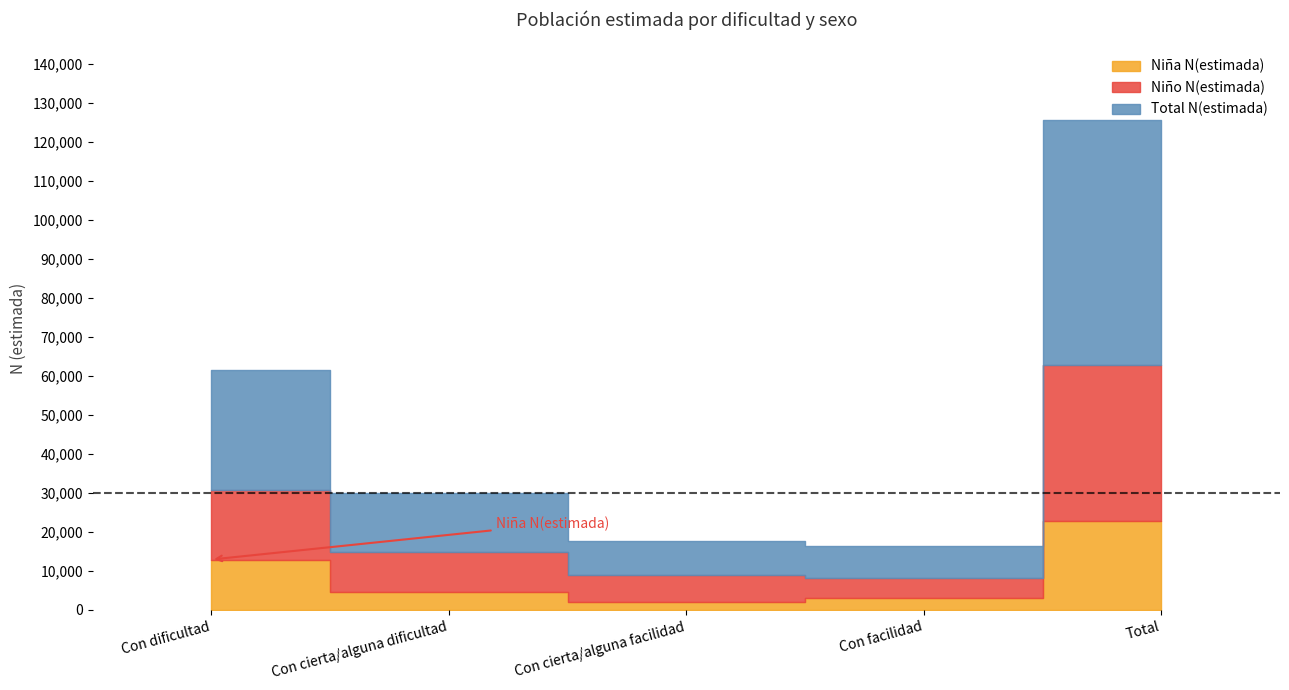

Which series changed the most between Con dificultad and Con cierta/alguna dificultad?

Total N(estimada)